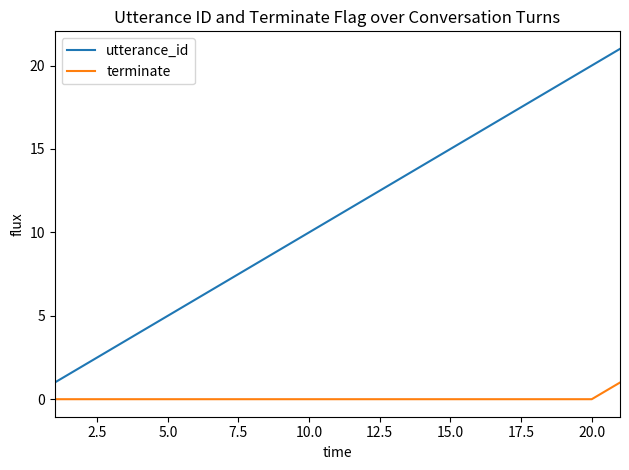

True or false: utterance_id and terminate cross at least once.

False